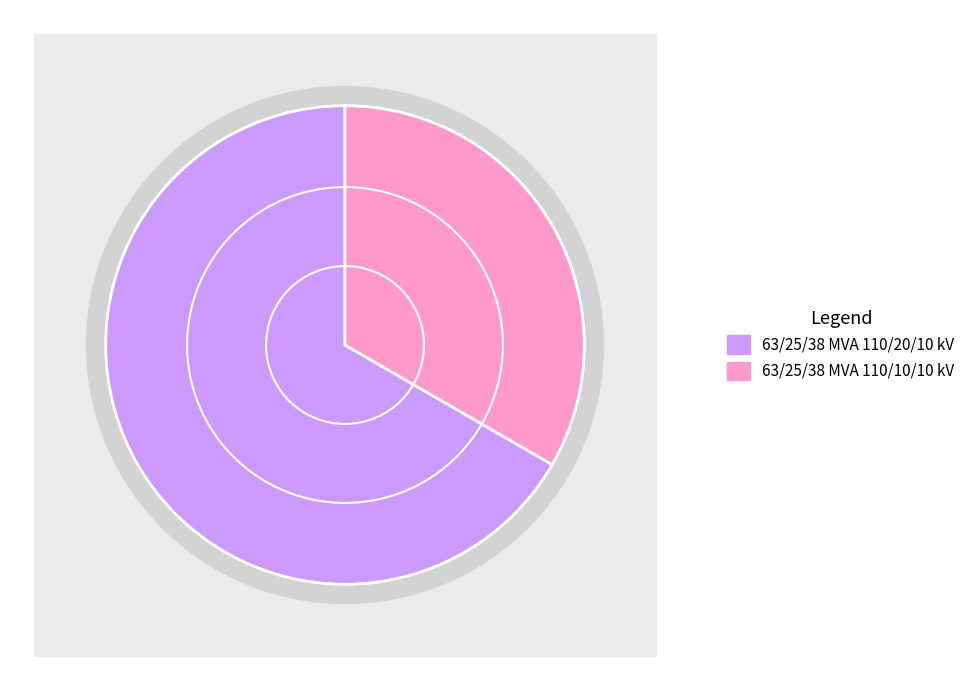

What percentage is the 63/25/38 MVA 110/10/10 kV slice, to the nearest percent?

33%